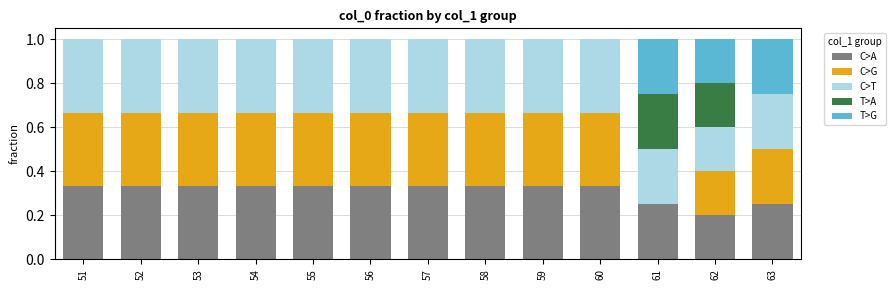

True or false: C>A has a value of 0.1 at 60.

False